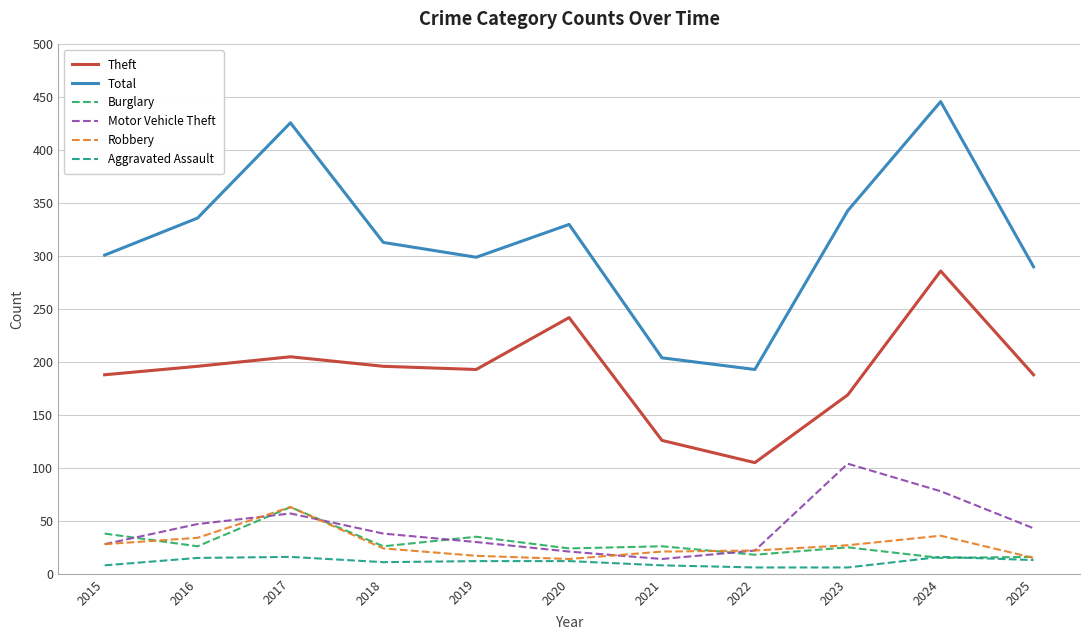

In Robbery, how many points are higher than both neighbors (excluding endpoints)?

2